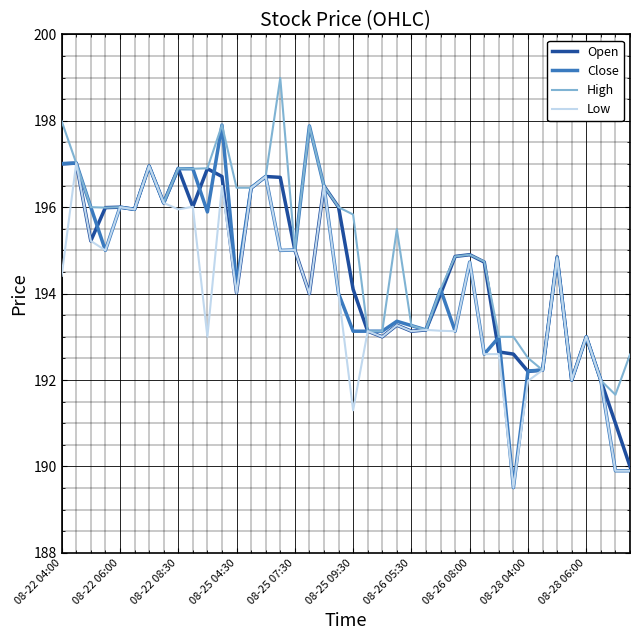

Which series has the largest total across all categories?

High